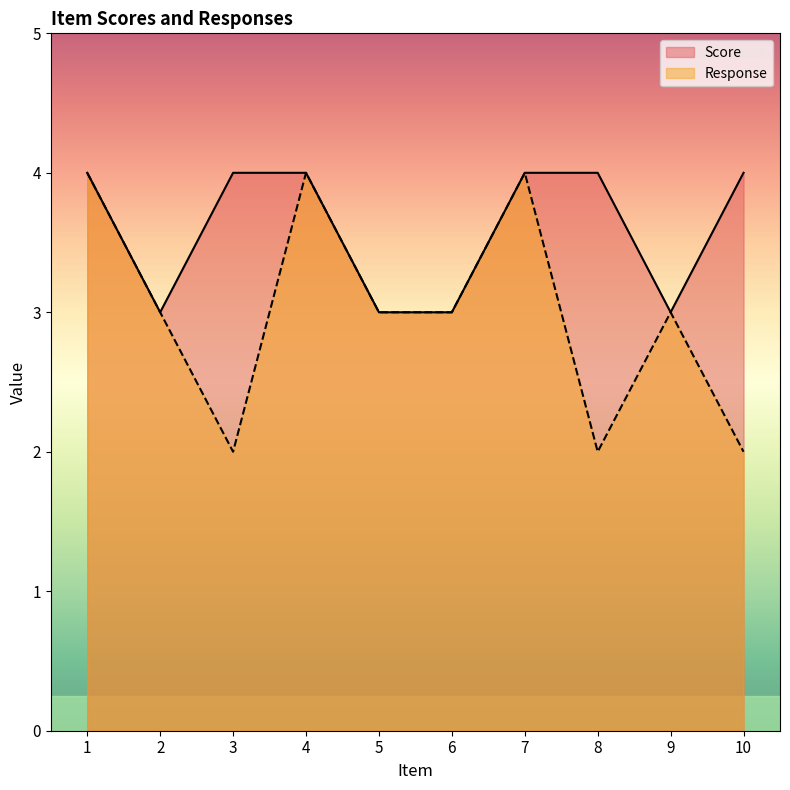

At which label is Score closest to 3?

2